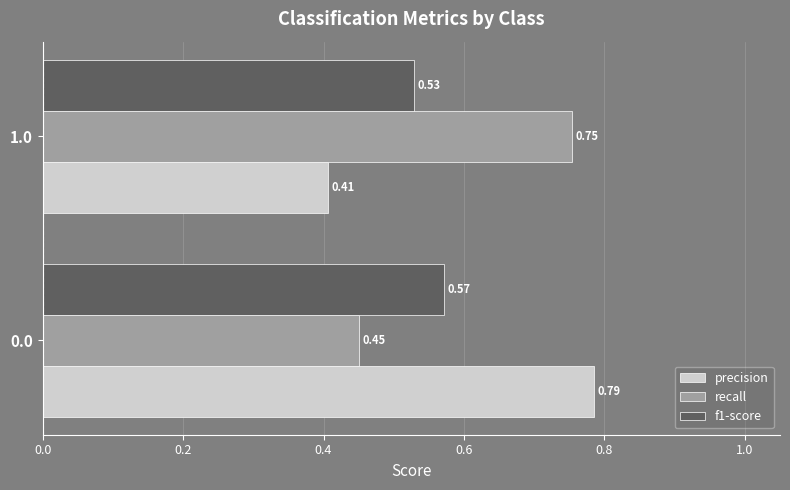

List the labels in order of f1-score value, smallest first.

1.0, 0.0